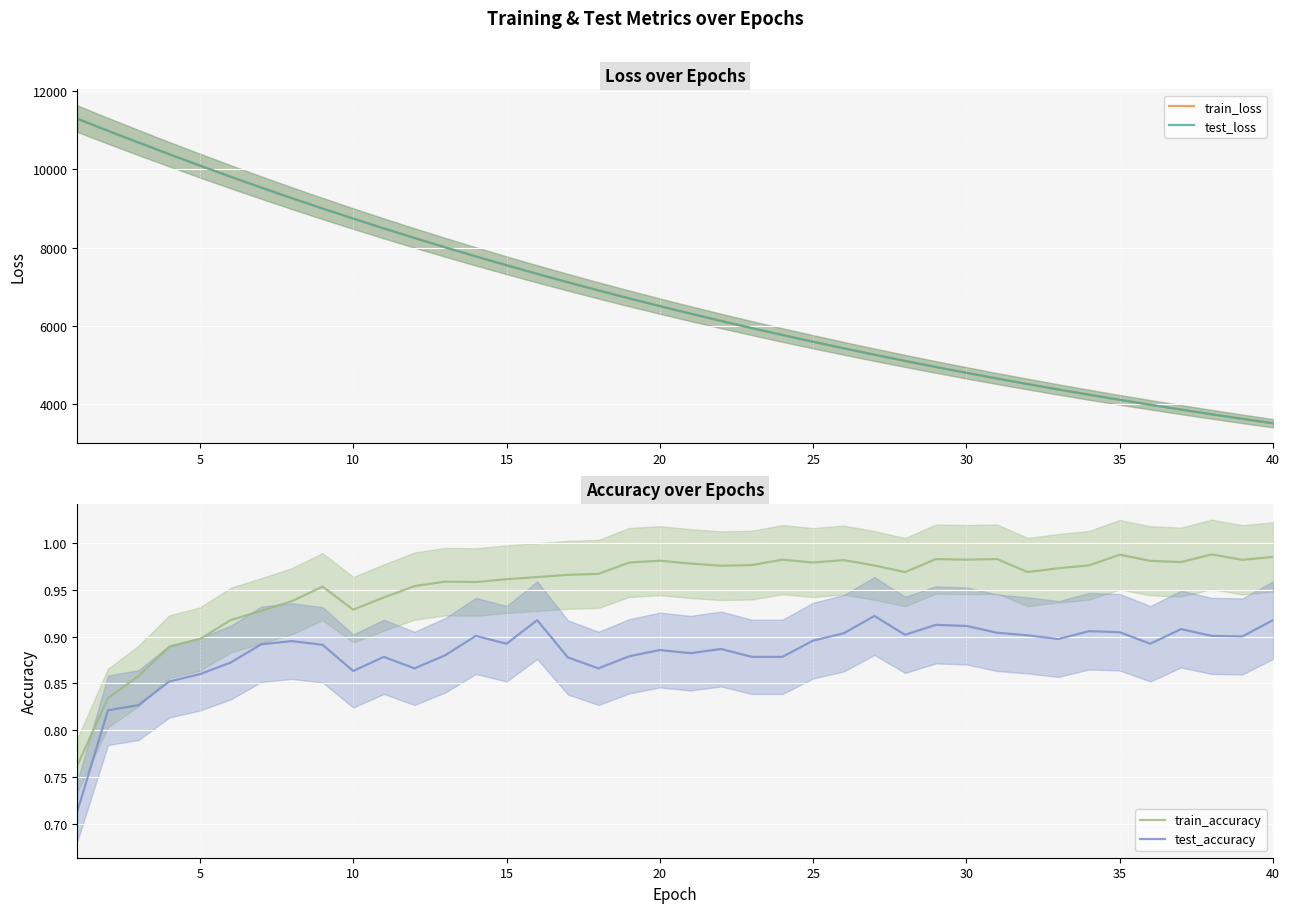

Where is the first local minimum for train_accuracy?

10